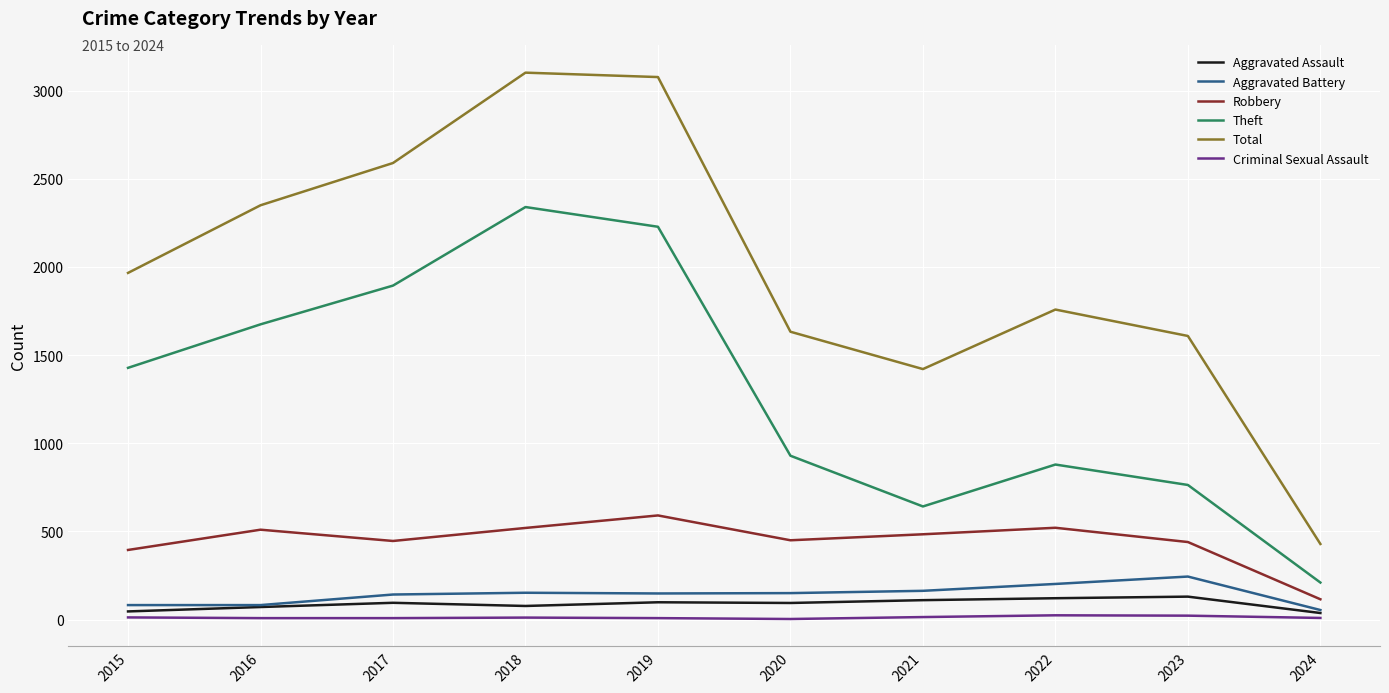

Is it true that Robbery equals 520 at 2018?

True